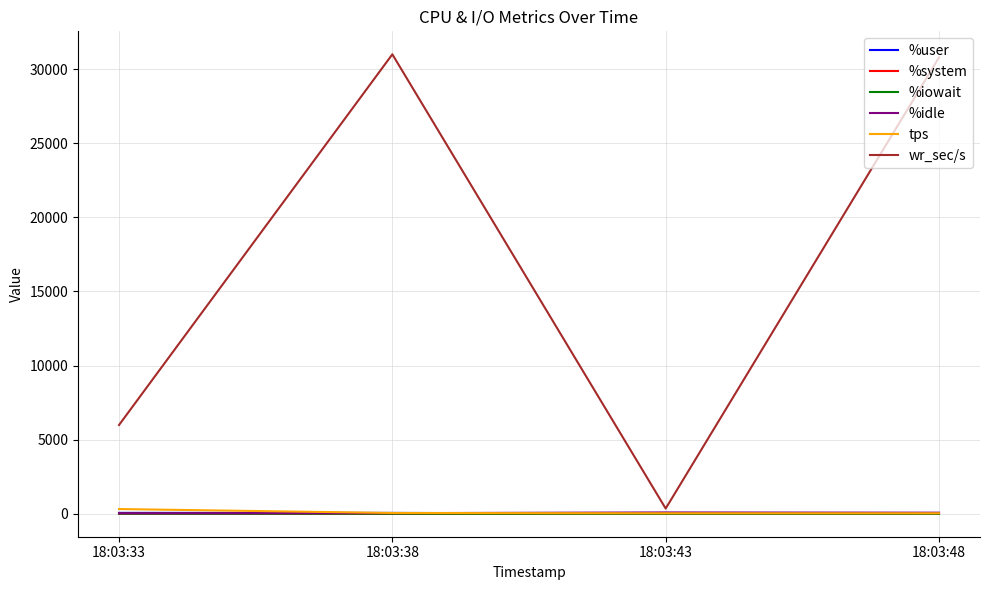

What is the average value of the %user series?

37.8